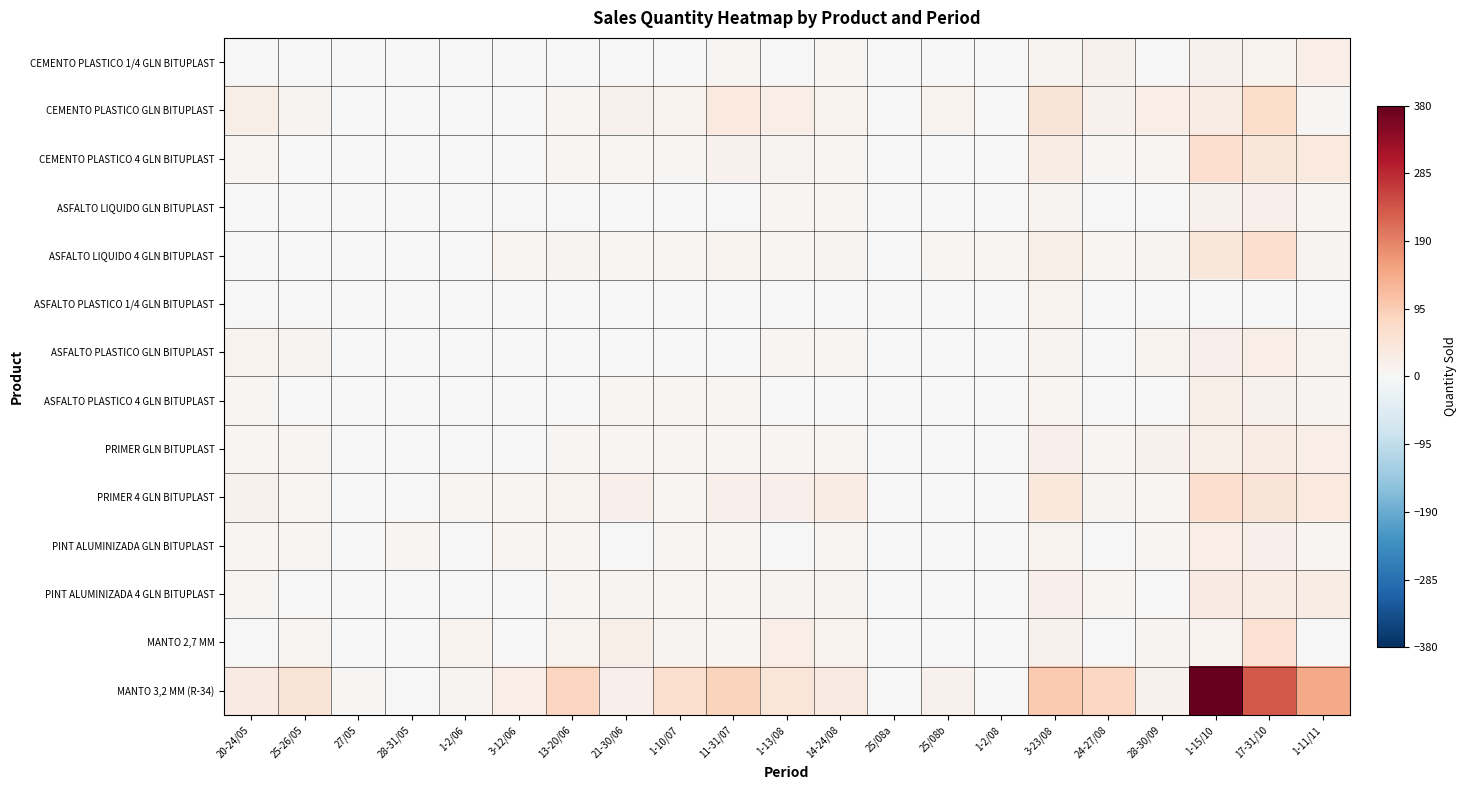

How many distinct data groups are displayed?

14